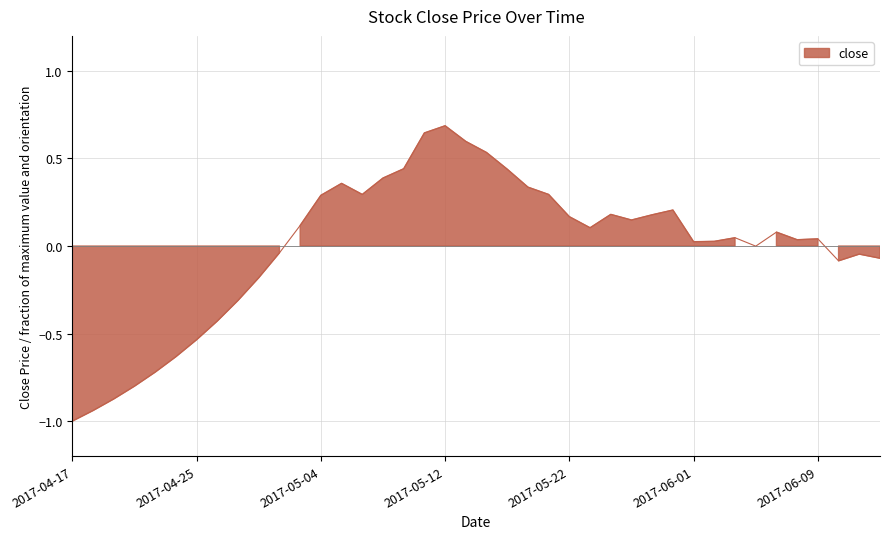

At which category does the data reach its first local valley?

2017-05-08